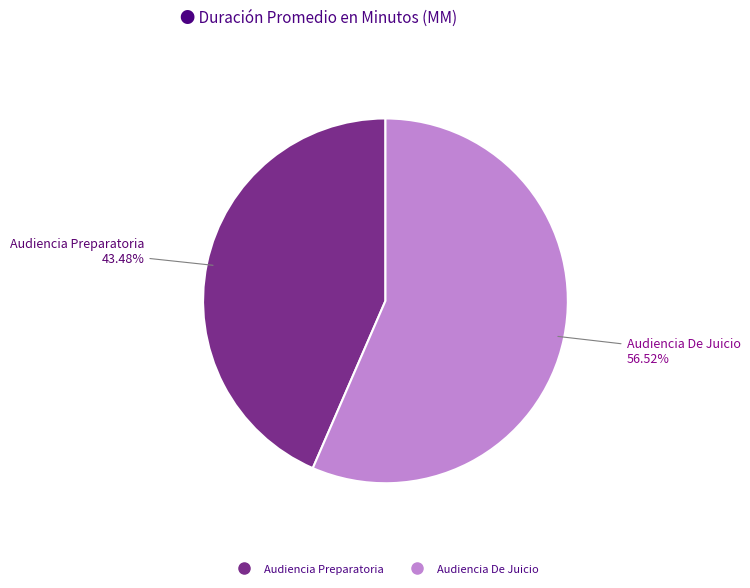

How much of the chart is everything except Audiencia Preparatoria?

56.5%